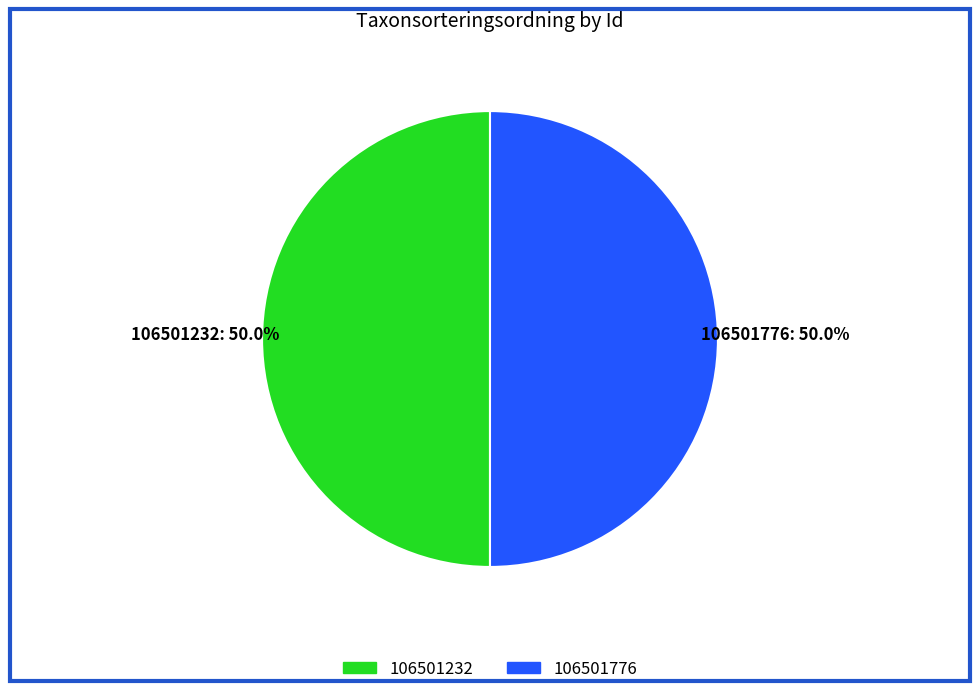

Approximately how many times larger is the value at 106501776 compared to 106501232?

1.0